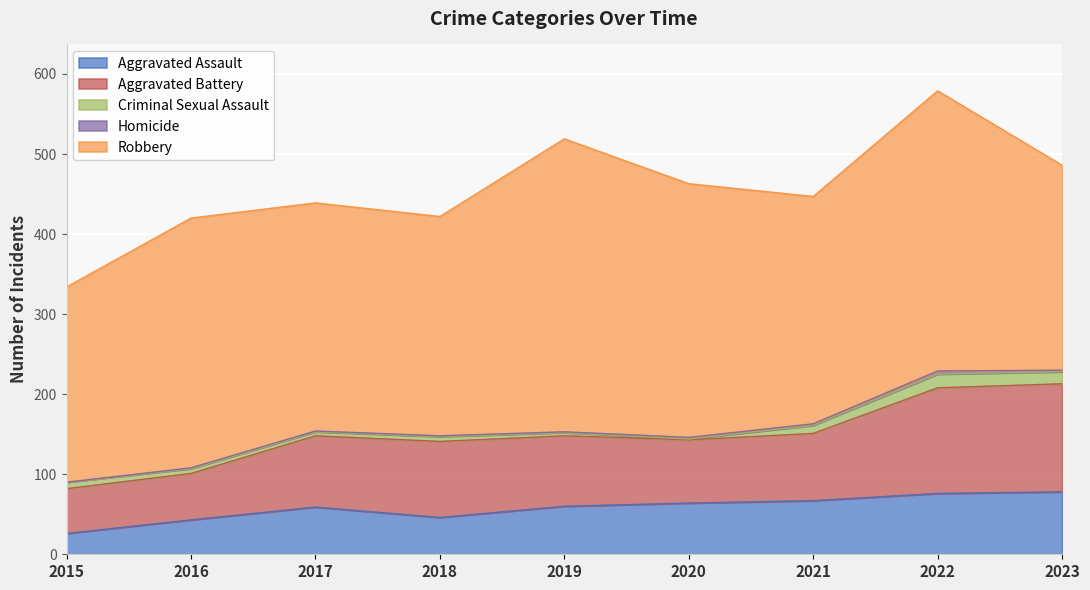

Which series has the largest total across all categories?

Robbery